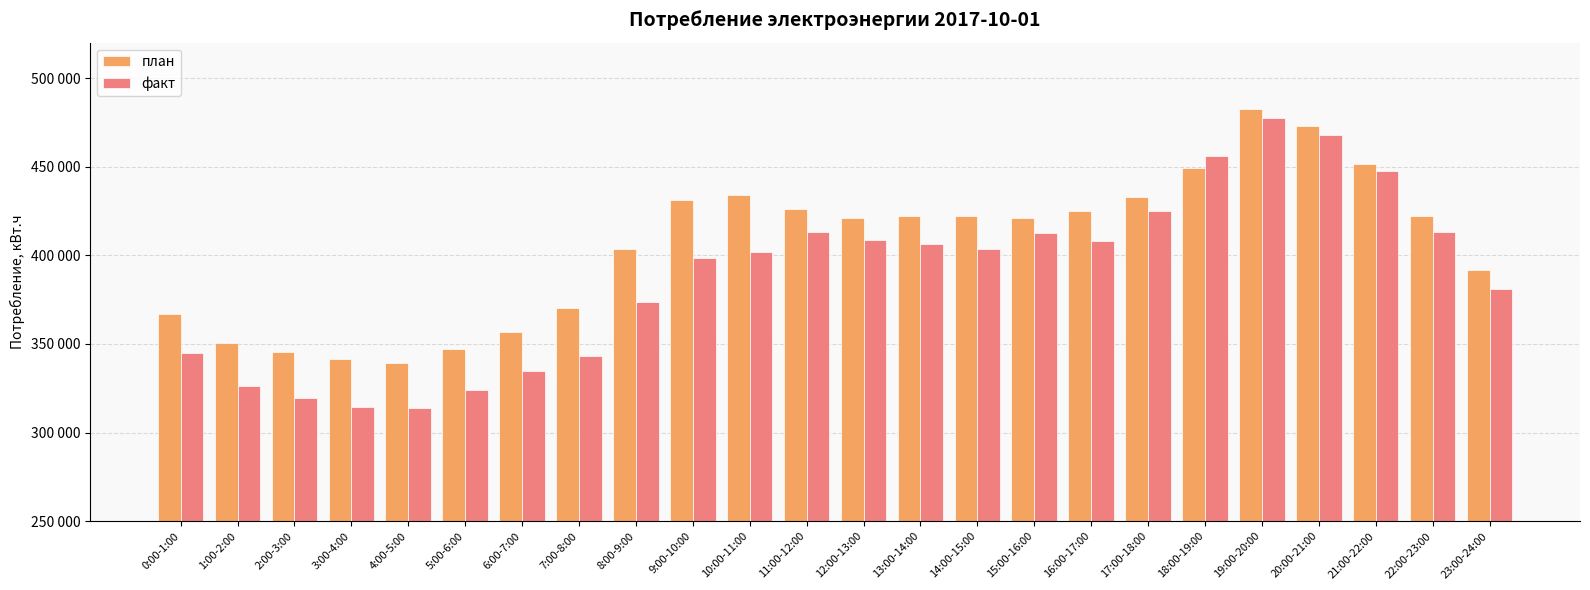

Are the bars grouped side by side (vs. stacked)?

Yes